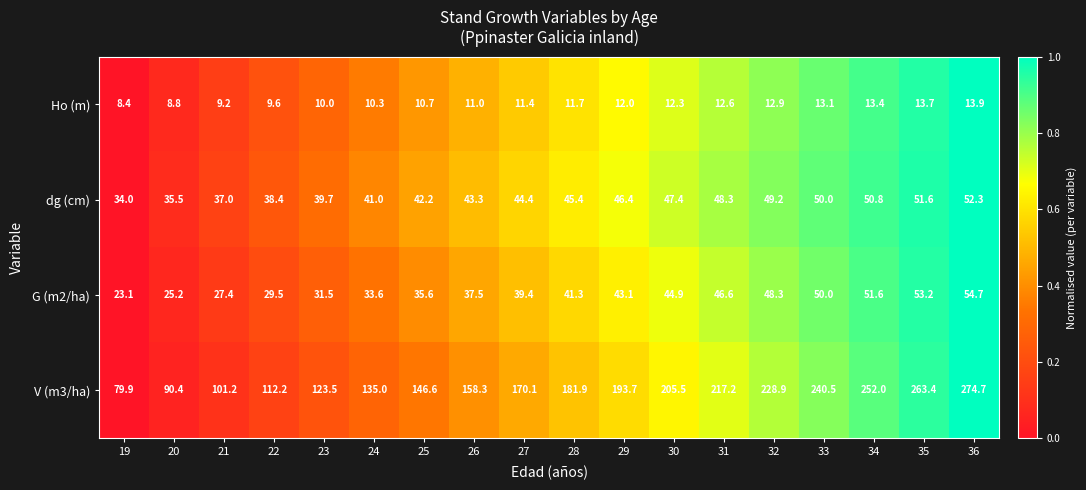

What is the total value across all series at 31?

324.7